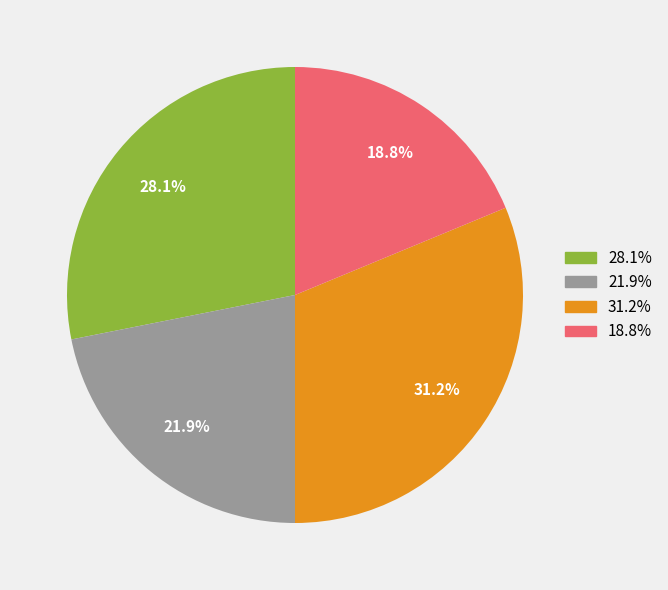

What is the ratio of the value at 28.1% to the value at 18.8%?

1.5